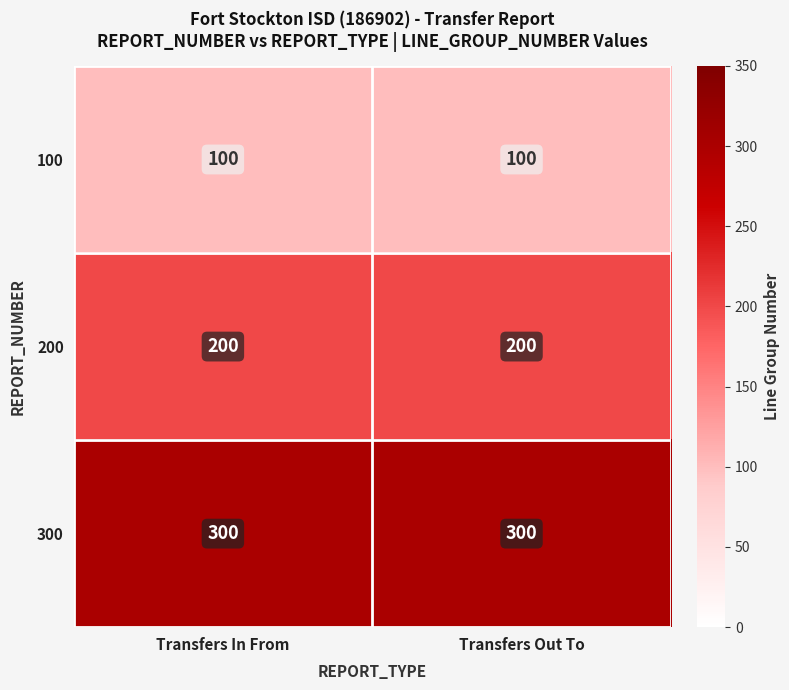

List the series in order of their overall mean, lowest first.

100, 200, 300